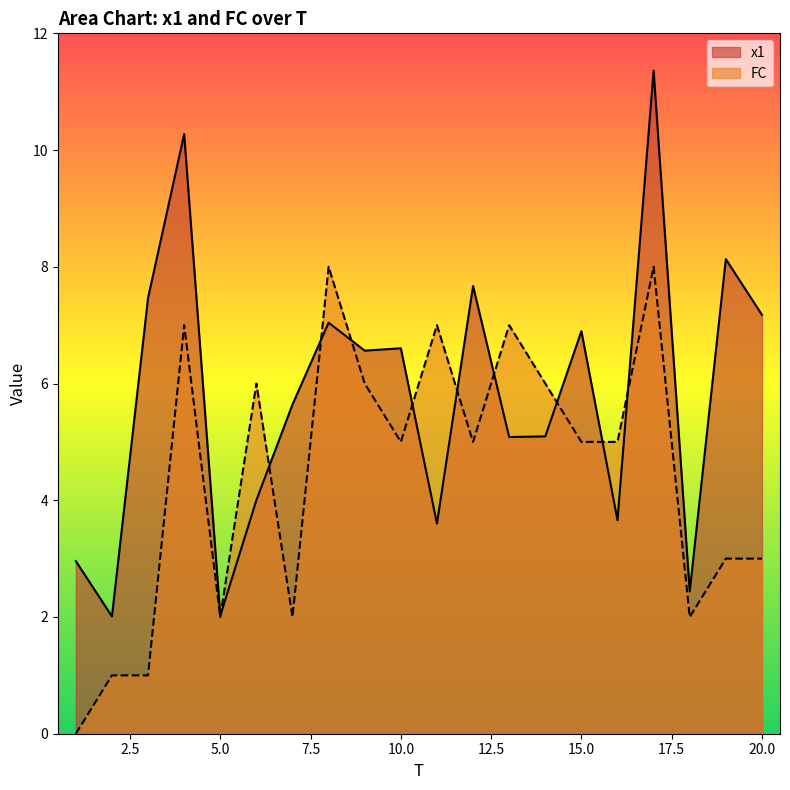

True or false: FC and x1 cross at least once.

True